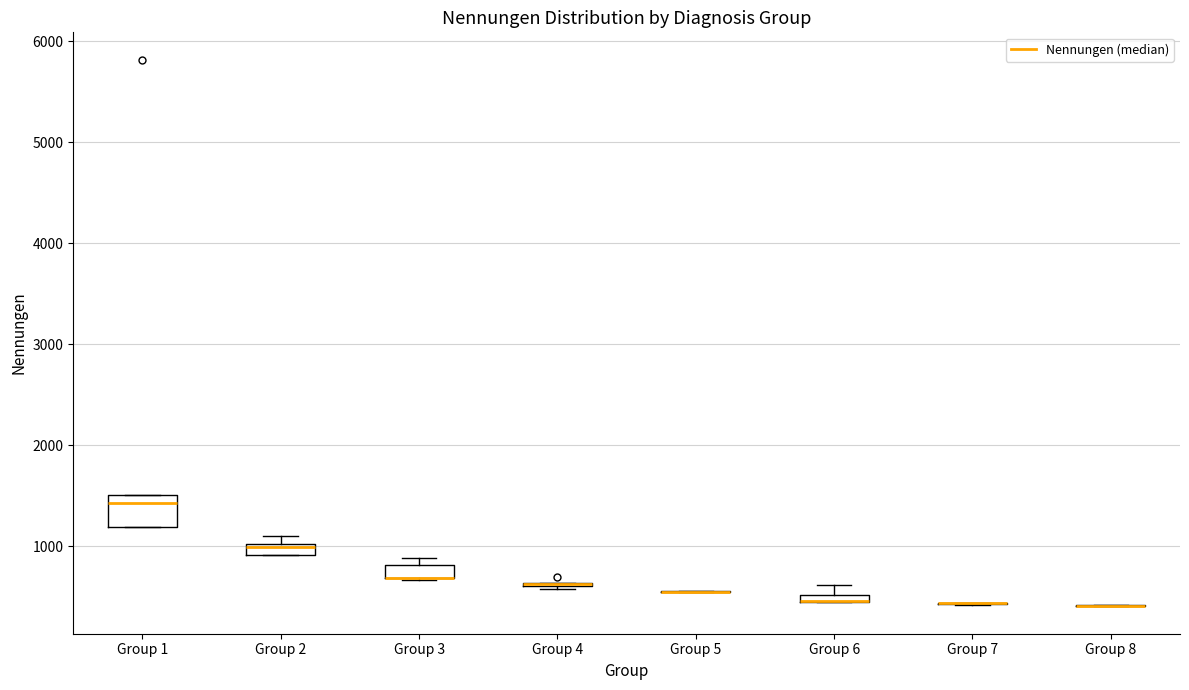

Which box is the tallest, from its lower edge to its upper edge?

Group 1